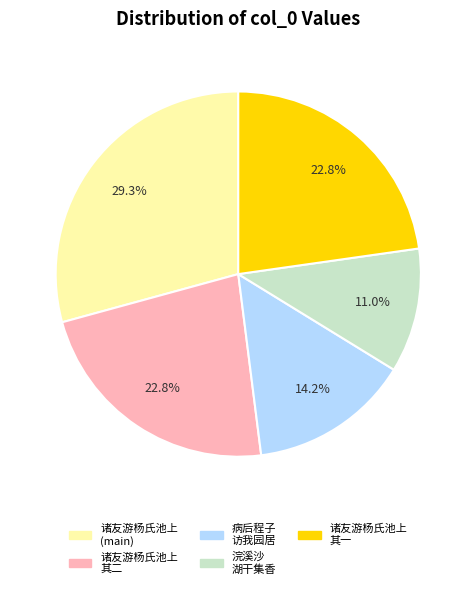

Is there any slice that represents more than half of the pie?

No